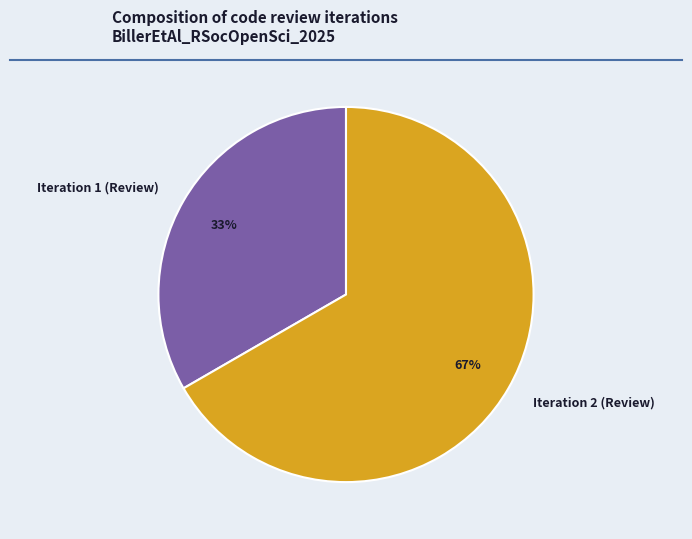

The Iteration 1 (Review) slice represents 26% of the pie. True or false?

False